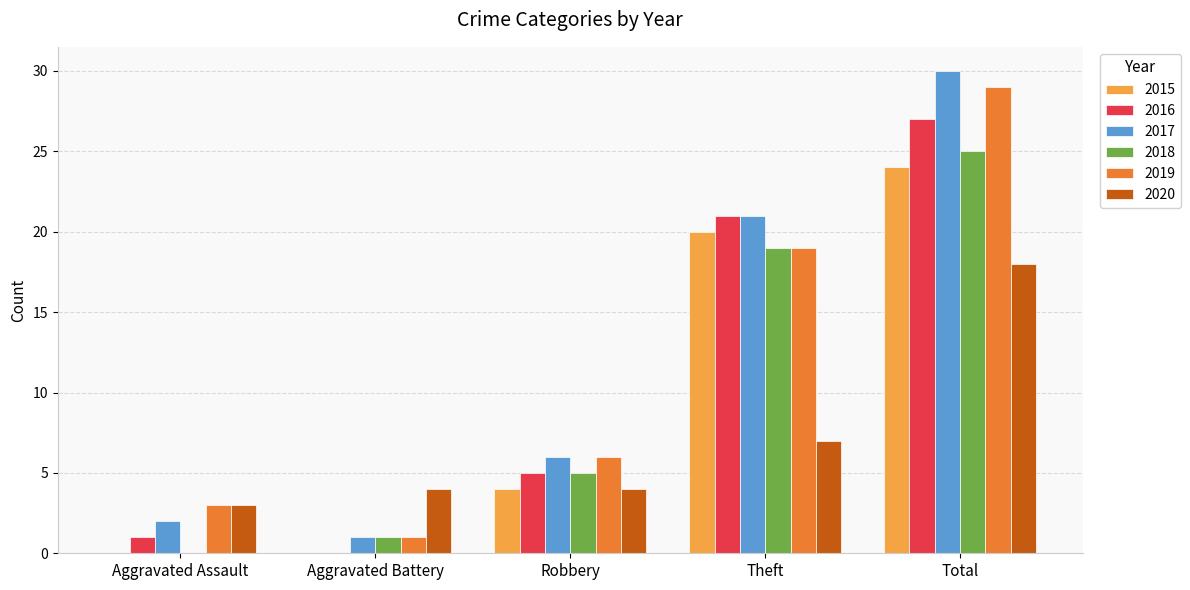

What is the greatest value displayed?

30